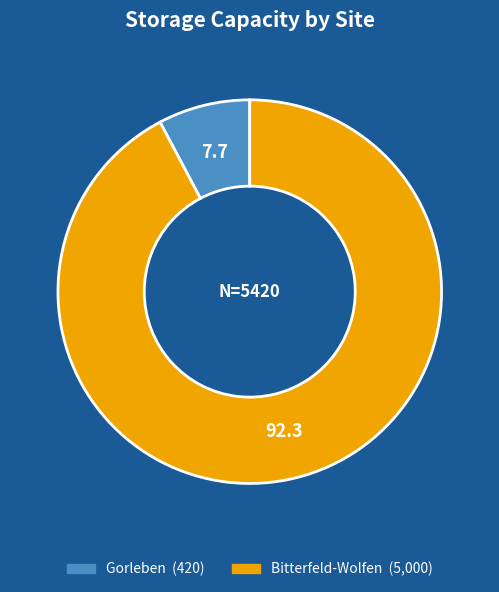

Between Bitterfeld-Wolfen and Gorleben, which is larger?

Bitterfeld-Wolfen